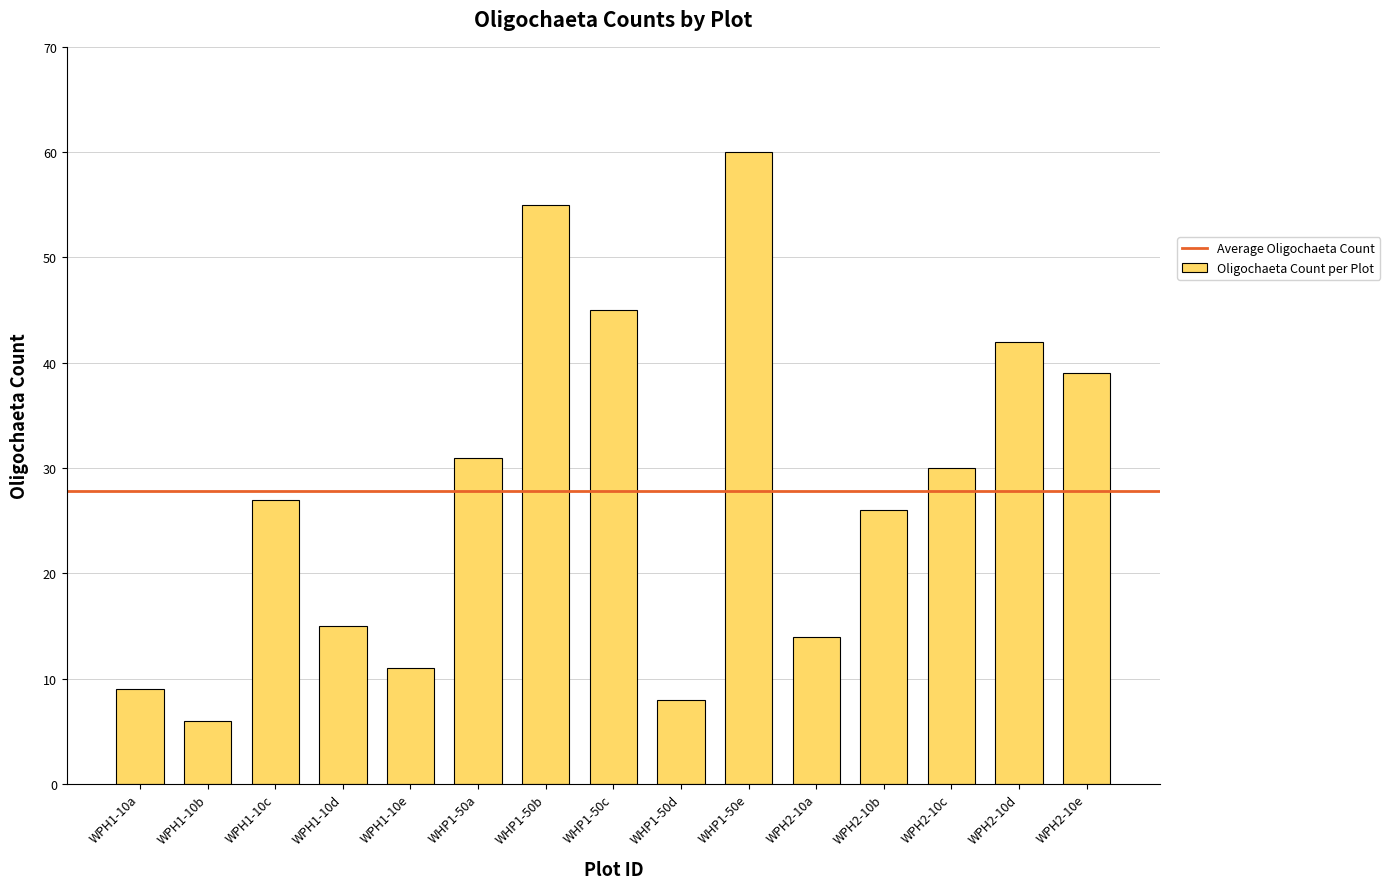

What is the label of the 13th bar from the left?

WPH2-10c